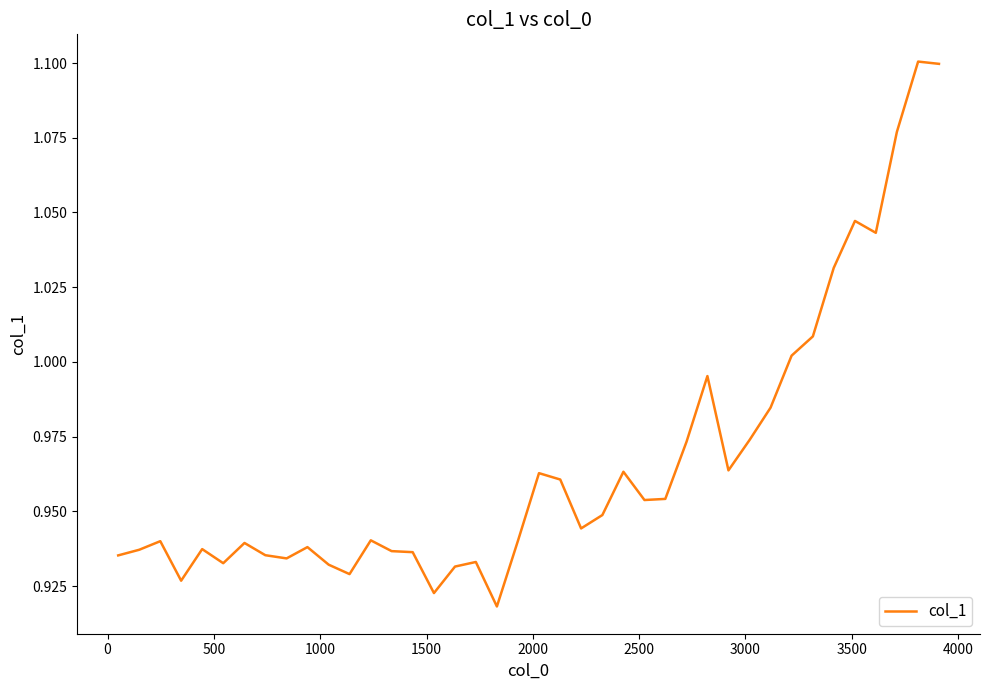

Reading left to right, list all the values displayed in this chart.

0.9	0.9	0.9	0.9	0.9	0.9	0.9	0.9	0.9	0.9	0.9	0.9	0.9	0.9	0.9	0.9	0.9	0.9	0.9	0.9	1.0	1.0	0.9	0.9	1.0	1.0	1.0	1.0	1.0	1.0	1.0	1.0	1.0	1.0	1.0	1.0	1.0	1.1	1.1	1.1